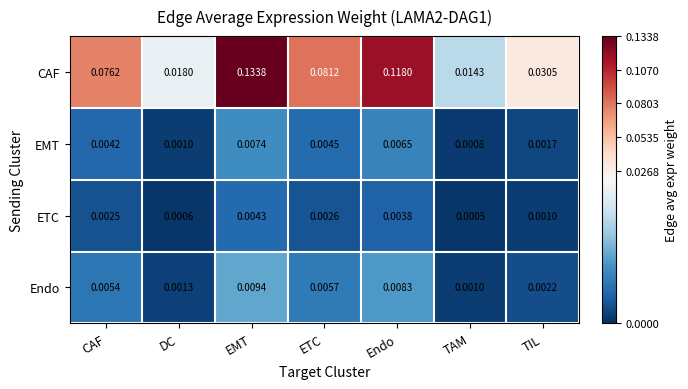

How many categories are shown in the chart?

7